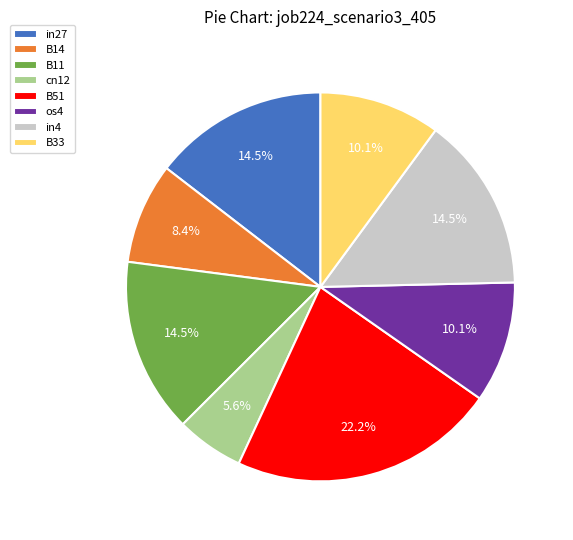

Is in4 the majority of the pie?

No